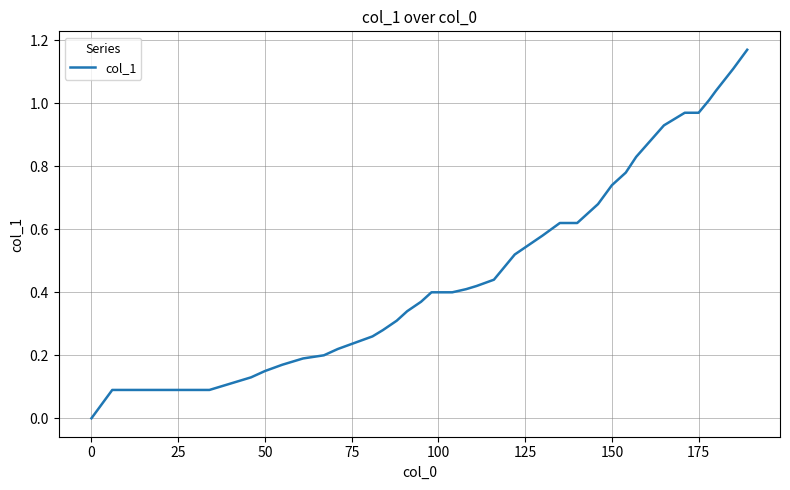

Does the chart display data point markers on the line(s)?

No